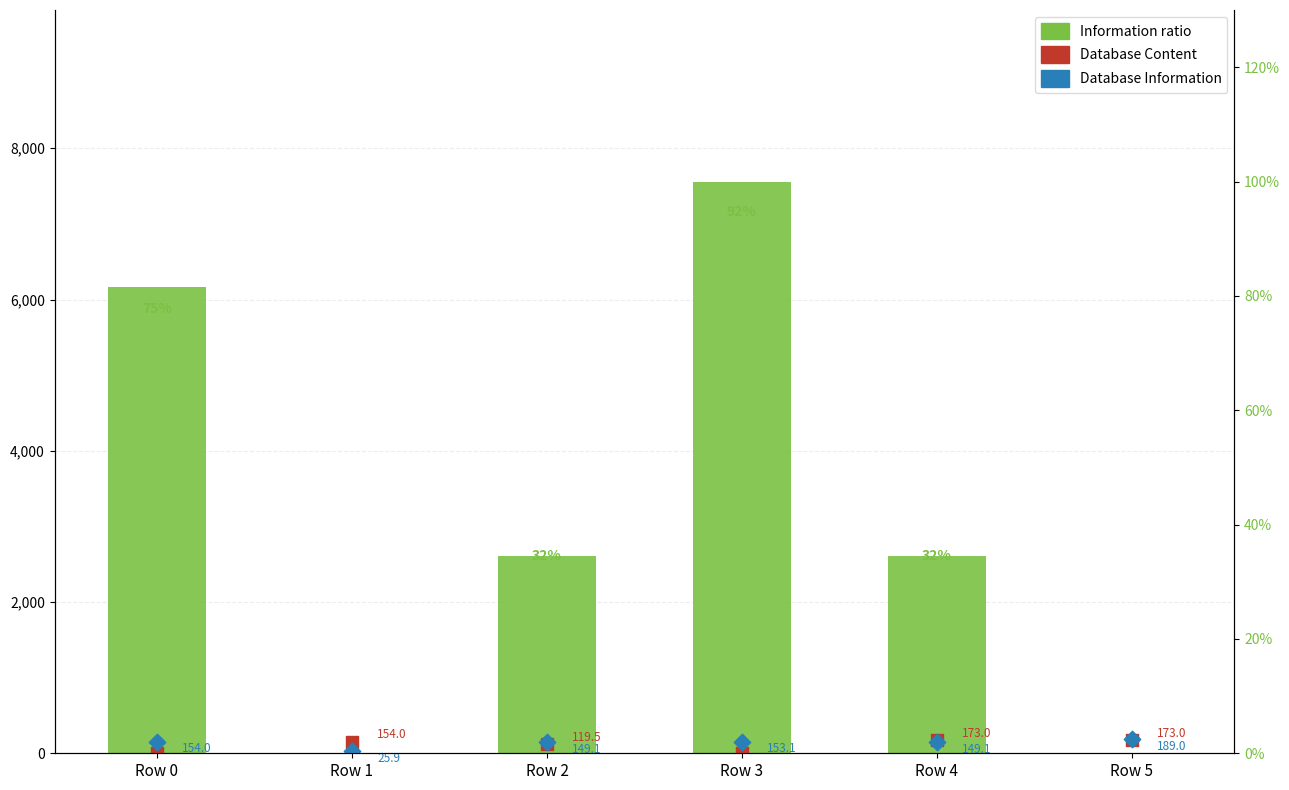

Which series reaches the maximum Y coordinate?

Information ratio